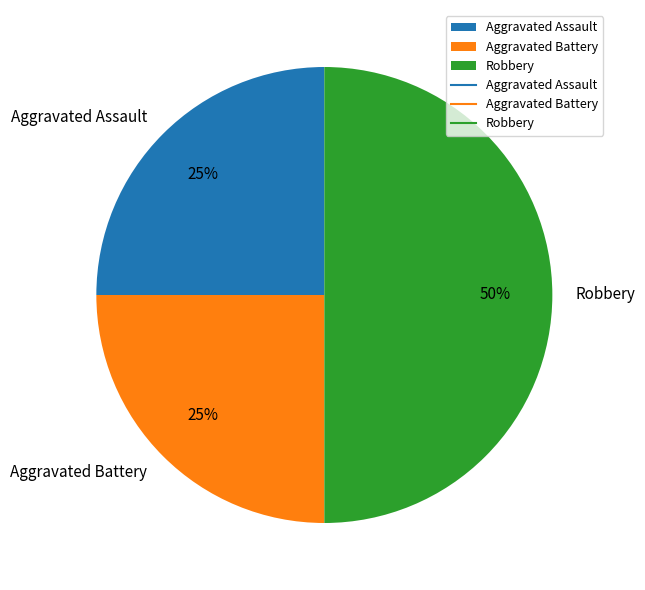

The Robbery slice represents 50% of the pie. True or false?

True